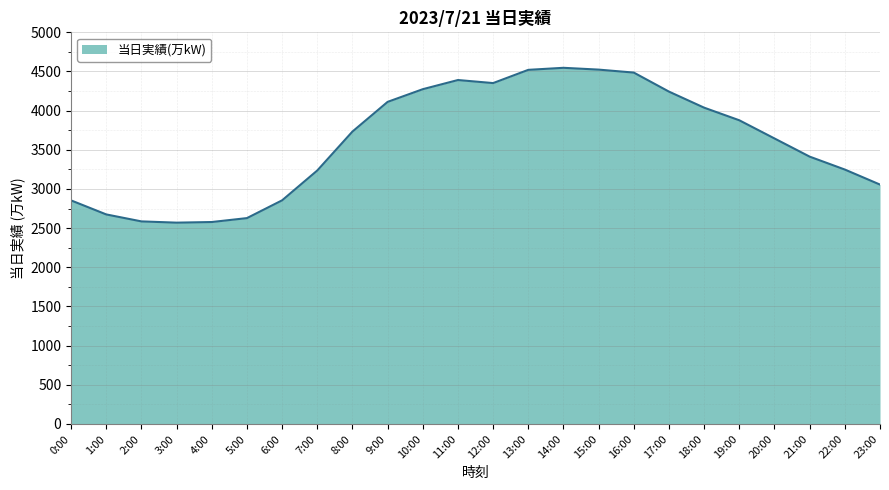

Does the chart display data point markers on the line(s)?

No